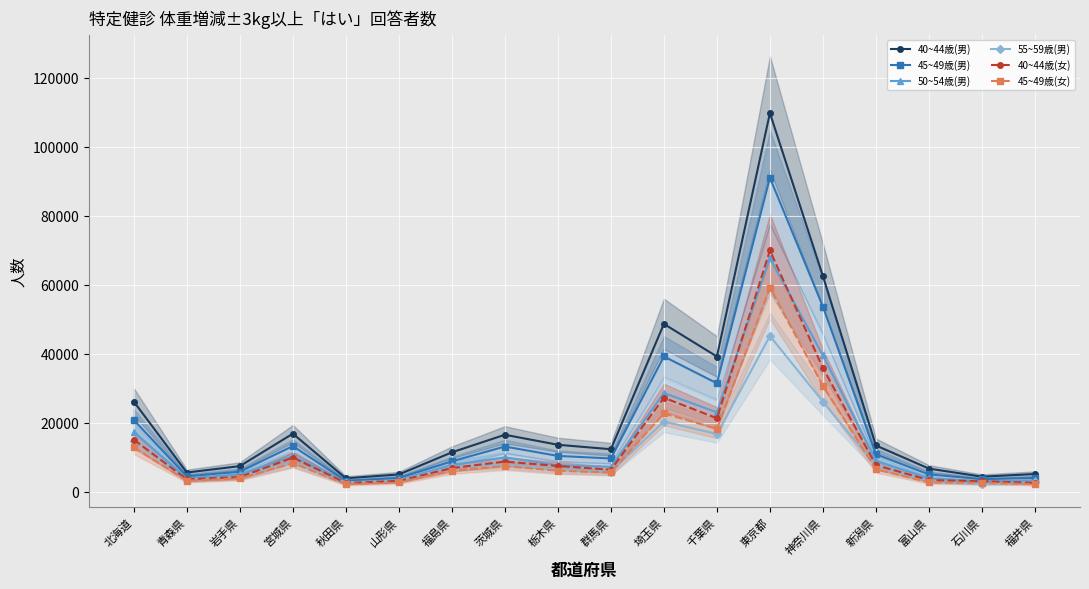

At which category does 45~49歳(女) reach its first local peak?

宮城県